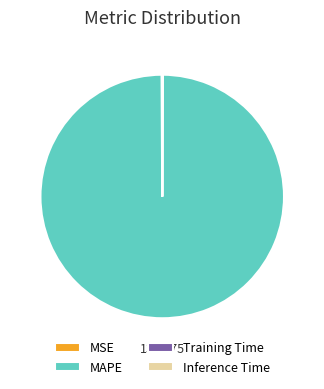

Does MAPE account for over 50% of the chart?

Yes